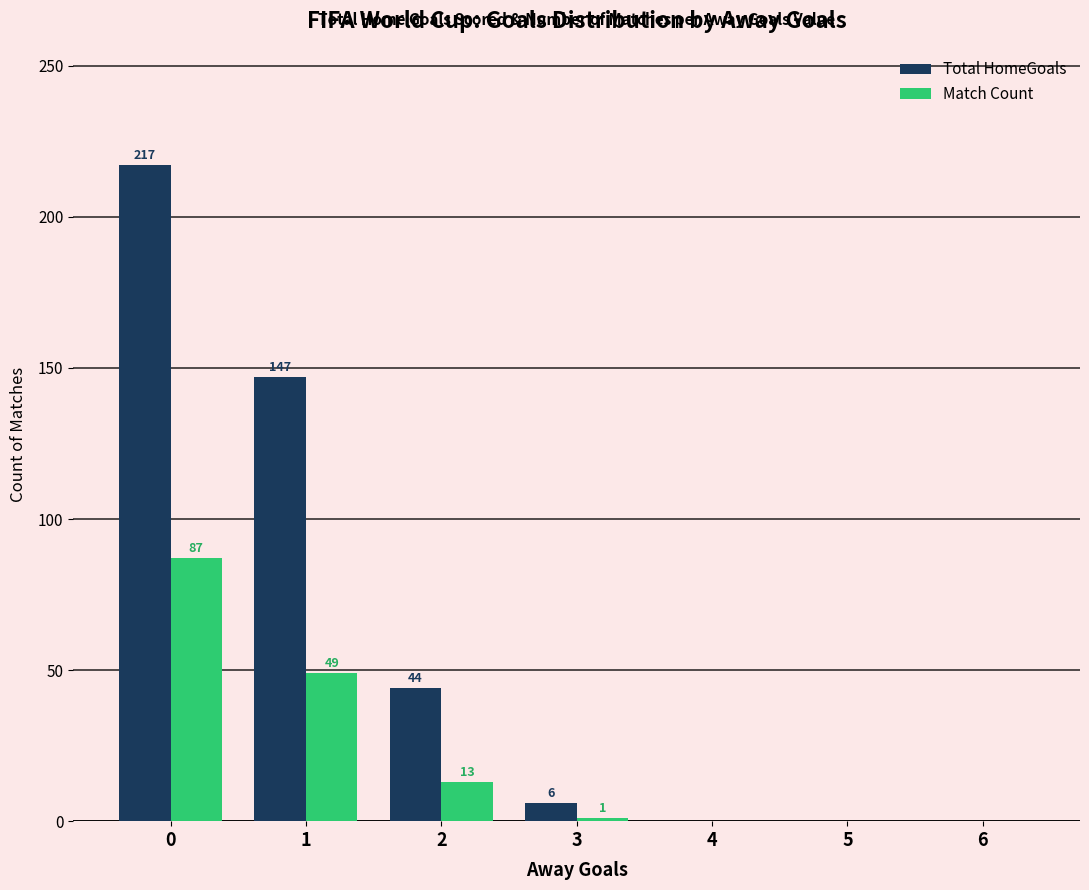

What is the greatest value displayed?

217